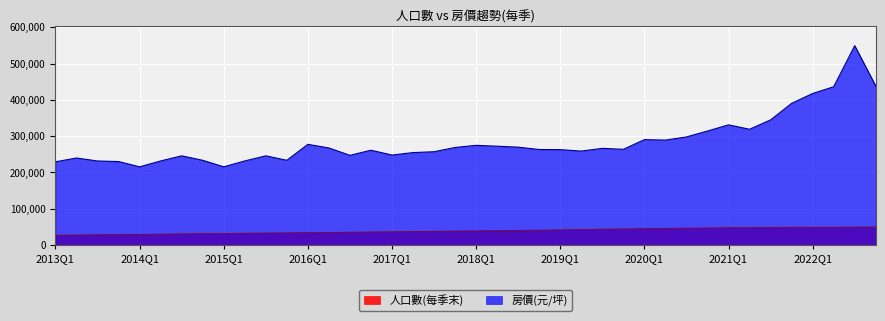

What is the spread (max minus min) of values at 2022Q3?

500313